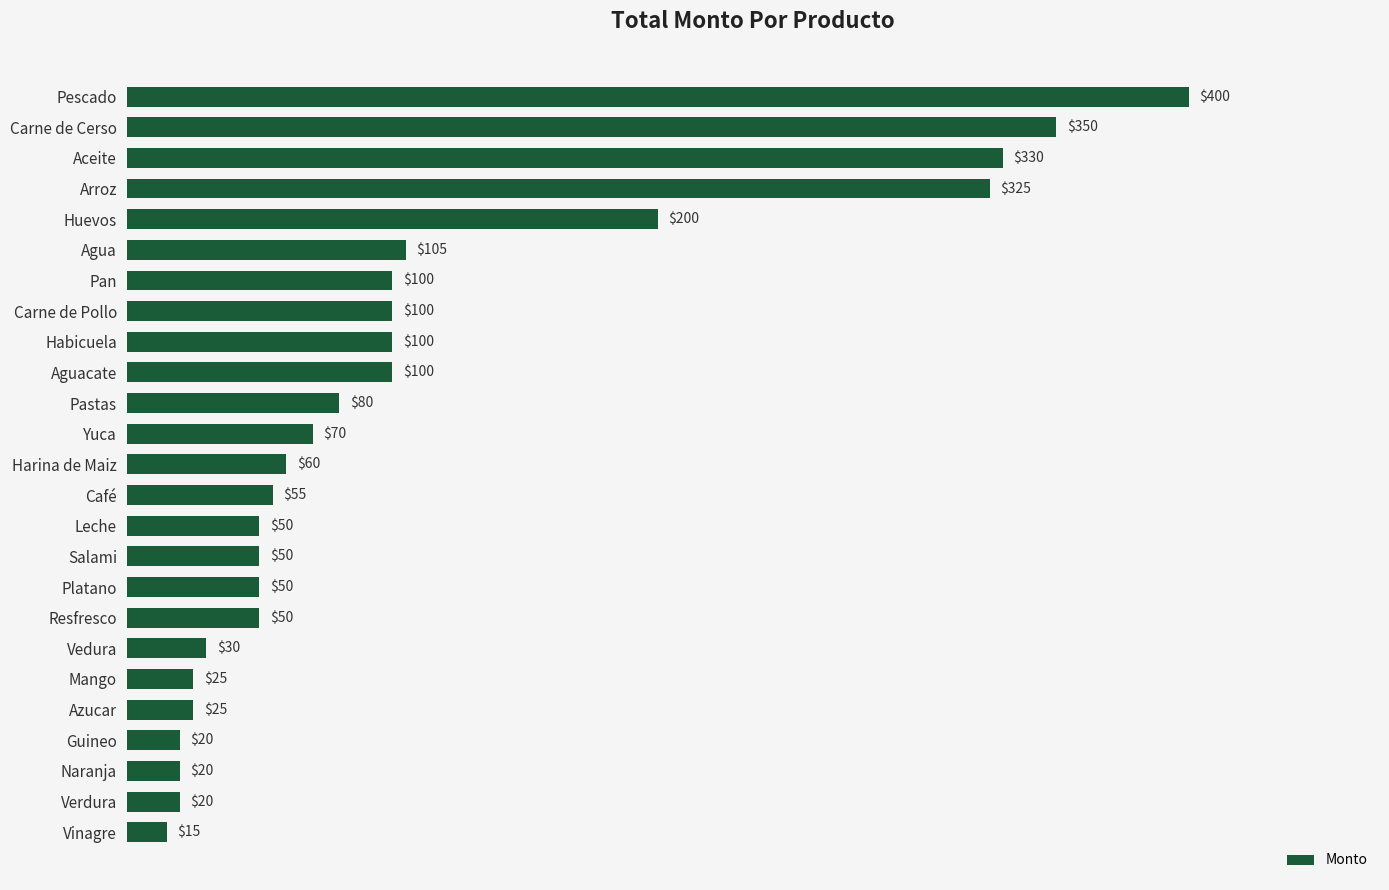

How many data points are less than 60?

12